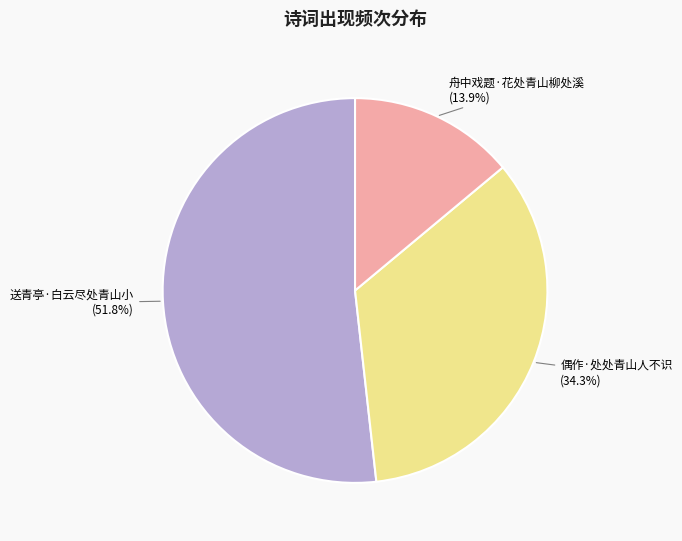

Is there a majority slice in this chart?

Yes